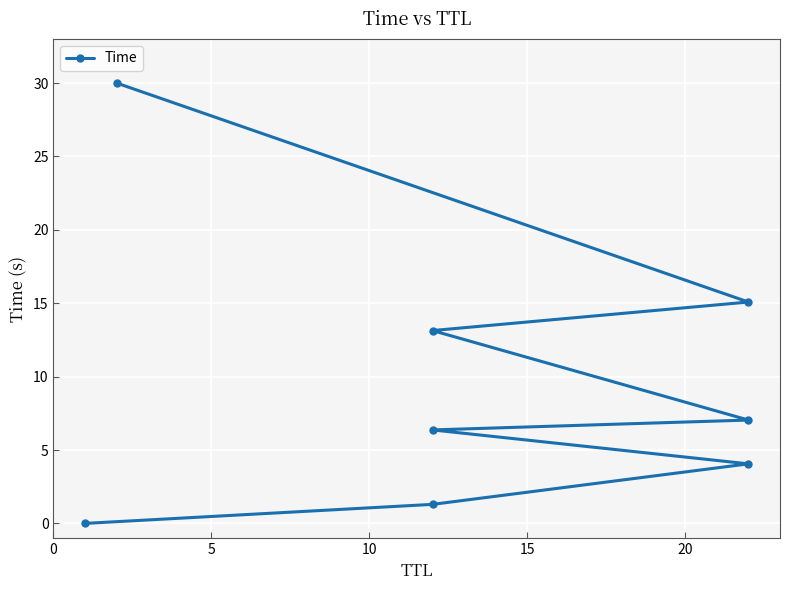

What is the difference between the second highest and minimum values?

15.1